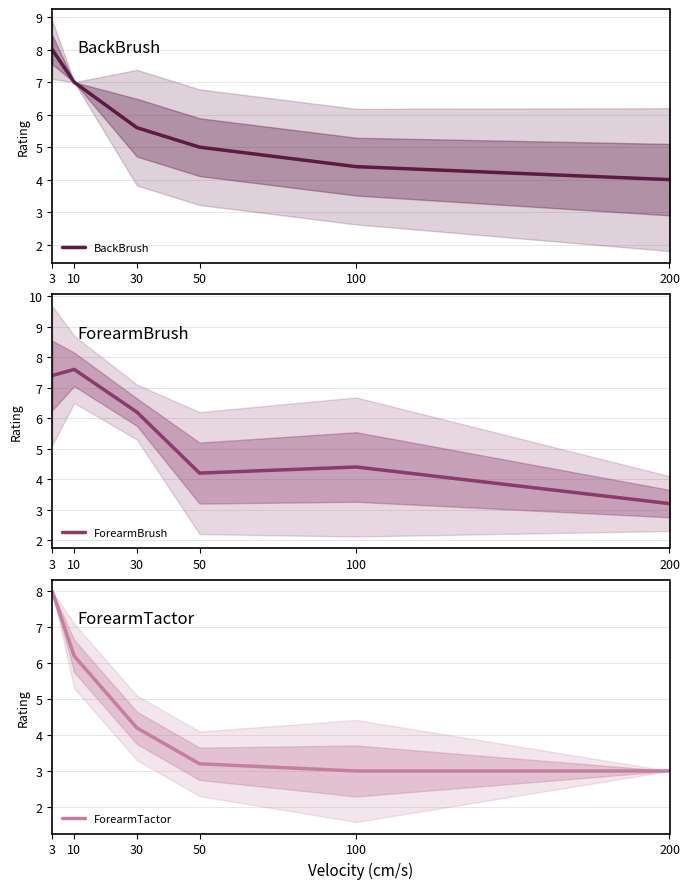

Which series changed the most between 30 and 200?

ForearmBrush